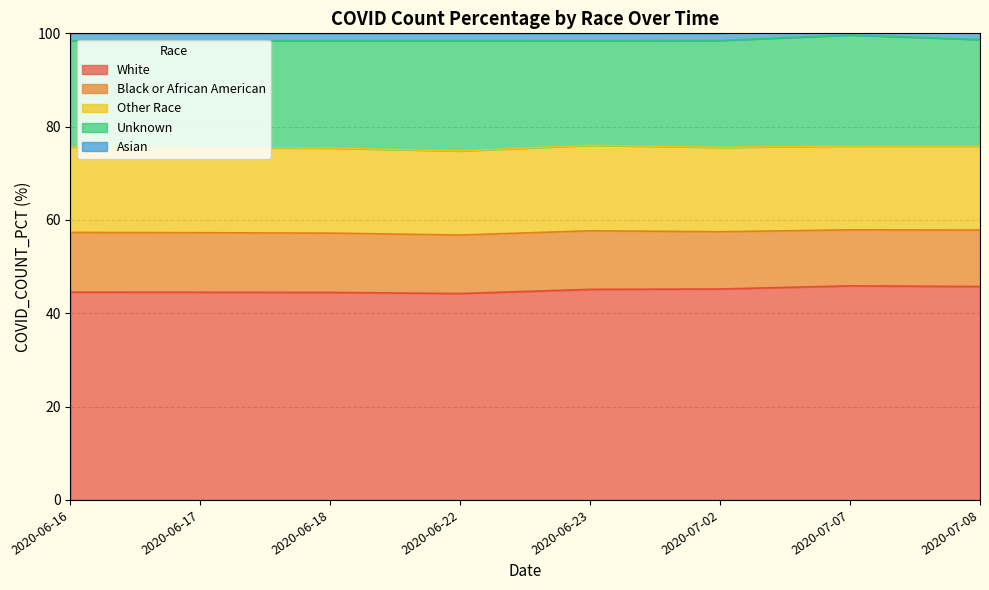

What is the difference between the maximum and minimum values in the Unknown series?

1.4